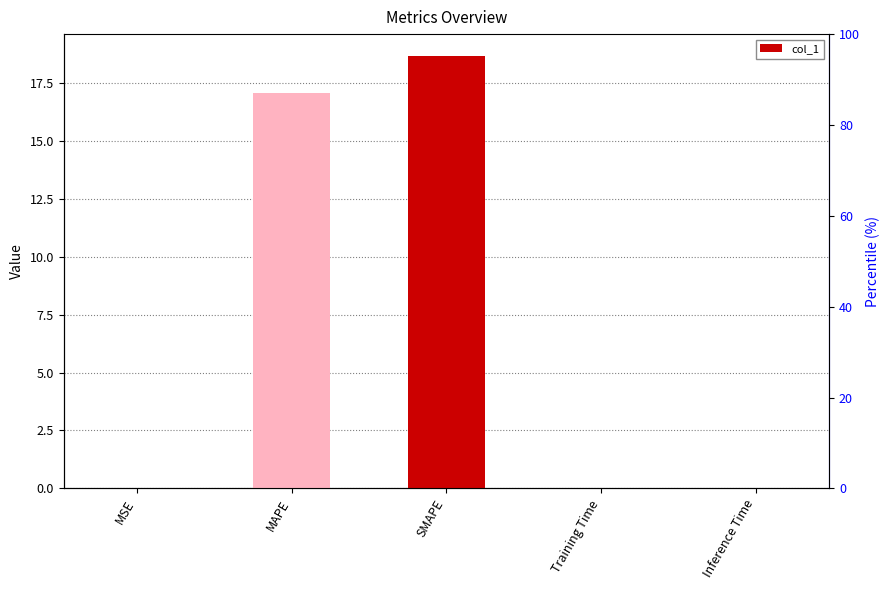

List the labels in order of value, smallest first.

MSE, Training Time, Inference Time, MAPE, SMAPE